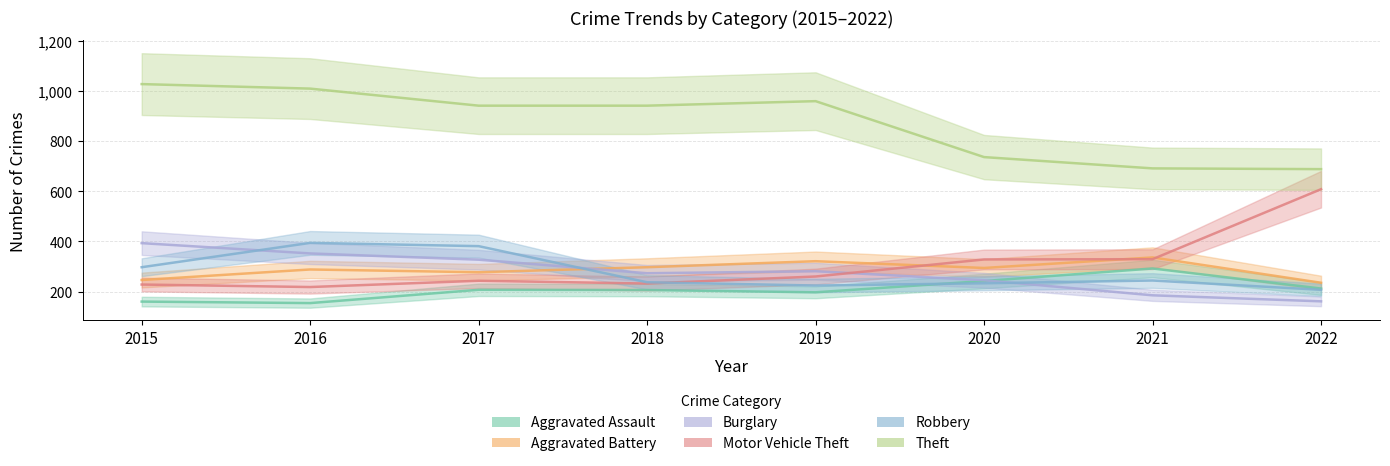

Reading left to right, extract all data points from this chart.

Aggravated Assault: 2015=160	2016=154	2017=207	2018=206	2019=197	2020=242	2021=292	2022=212
Aggravated Battery: 2015=246	2016=288	2017=277	2018=297	2019=321	2020=294	2021=336	2022=235
Burglary: 2015=393	2016=352	2017=327	2018=273	2019=281	2020=245	2021=185	2022=161
Motor Vehicle Theft: 2015=228	2016=218	2017=243	2018=232	2019=260	2020=328	2021=329	2022=608
Robbery: 2015=297	2016=394	2017=381	2018=237	2019=224	2020=233	2021=244	2022=207
Theft: 2015=1027	2016=1009	2017=941	2018=941	2019=959	2020=736	2021=691	2022=688